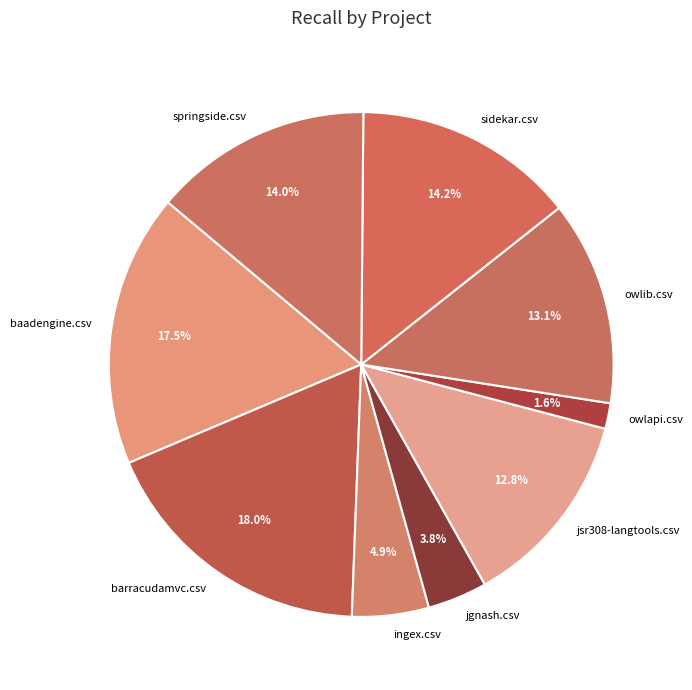

To the nearest percent, what portion does ingex.csv represent?

5%